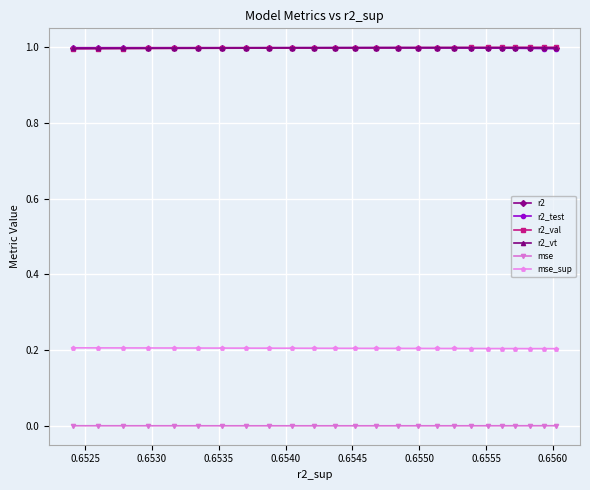

Reading left to right, list all the values displayed in this chart.

r2: 1.0	1.0	1.0	1.0	1.0	1.0	1.0	1.0	1.0	1.0	1.0	1.0	1.0	1.0	1.0	1.0	1.0	1.0	1.0	1.0	1.0	1.0	1.0	1.0	1.0
r2_test: 1.0	1.0	1.0	1.0	1.0	1.0	1.0	1.0	1.0	1.0	1.0	1.0	1.0	1.0	1.0	1.0	1.0	1.0	1.0	1.0	1.0	1.0	1.0	1.0	1.0
r2_val: 1.0	1.0	1.0	1.0	1.0	1.0	1.0	1.0	1.0	1.0	1.0	1.0	1.0	1.0	1.0	1.0	1.0	1.0	1.0	1.0	1.0	1.0	1.0	1.0	1.0
r2_vt: 1.0	1.0	1.0	1.0	1.0	1.0	1.0	1.0	1.0	1.0	1.0	1.0	1.0	1.0	1.0	1.0	1.0	1.0	1.0	1.0	1.0	1.0	1.0	1.0	1.0
mse: 0.0	0.0	0.0	0.0	0.0	0.0	0.0	0.0	0.0	0.0	0.0	0.0	0.0	0.0	0.0	0.0	0.0	0.0	0.0	0.0	0.0	0.0	0.0	0.0	0.0
mse_sup: 0.2	0.2	0.2	0.2	0.2	0.2	0.2	0.2	0.2	0.2	0.2	0.2	0.2	0.2	0.2	0.2	0.2	0.2	0.2	0.2	0.2	0.2	0.2	0.2	0.2